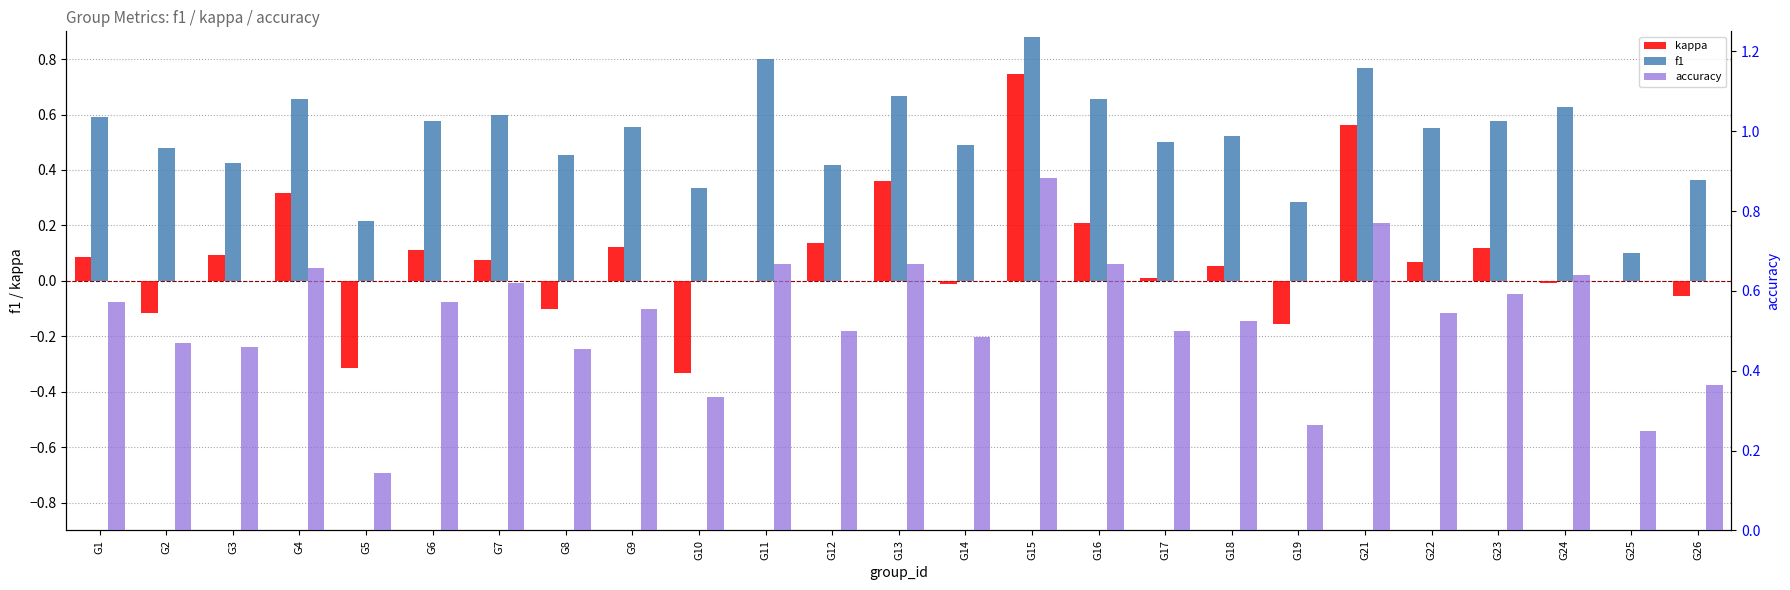

Between G23 and G26, which series saw the biggest shift?

accuracy